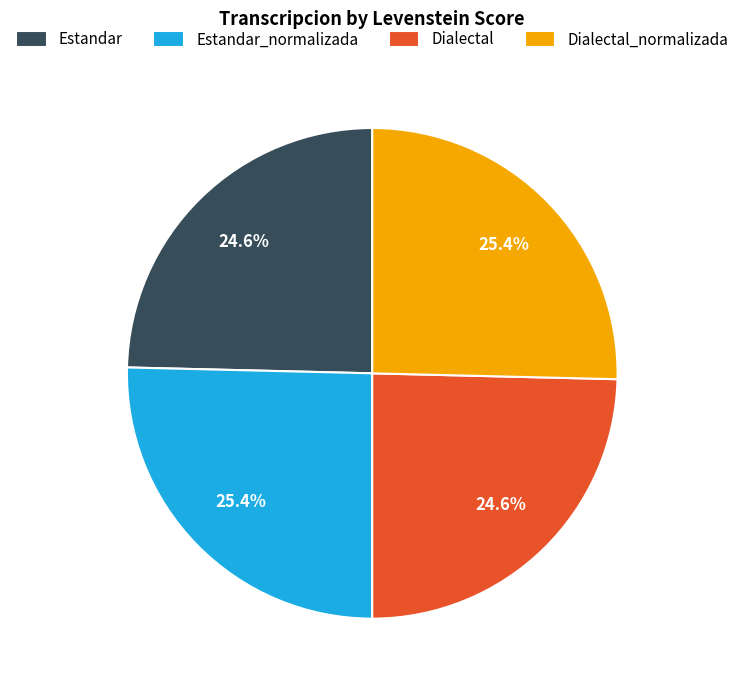

What is the ratio of the value at Estandar to the value at Dialectal_normalizada?

1.0